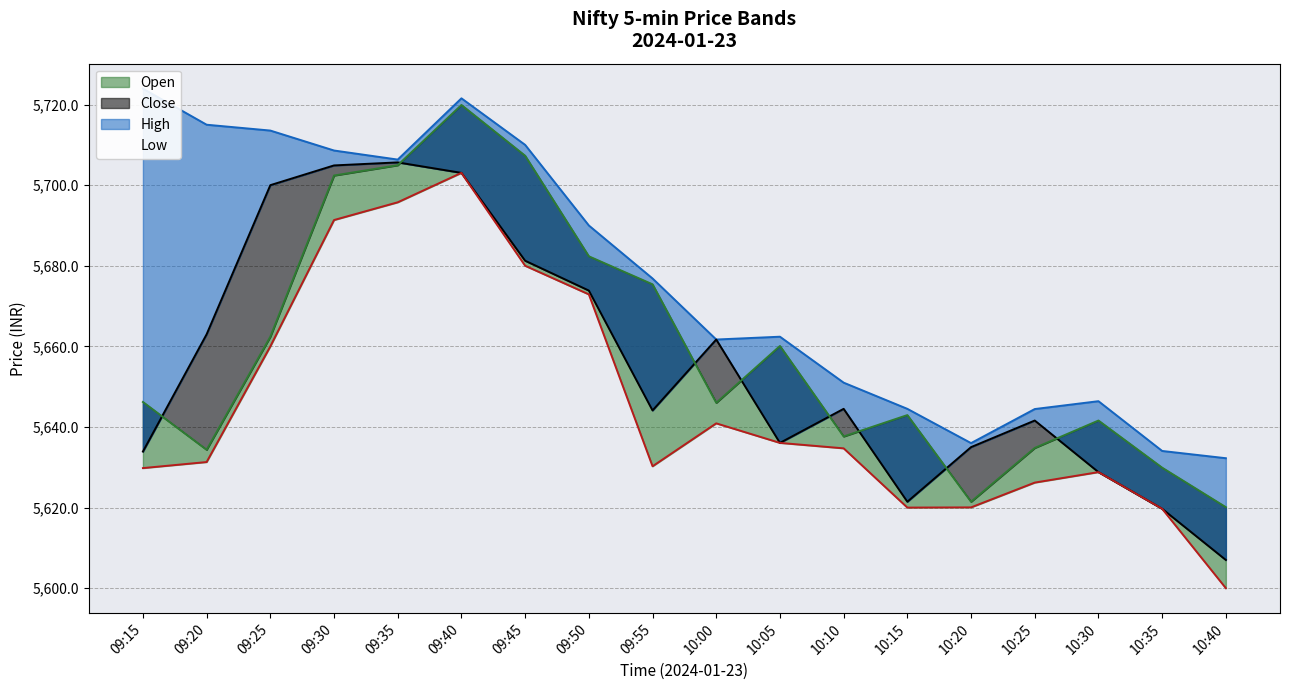

What is the maximum value shown in the chart?

5723.9